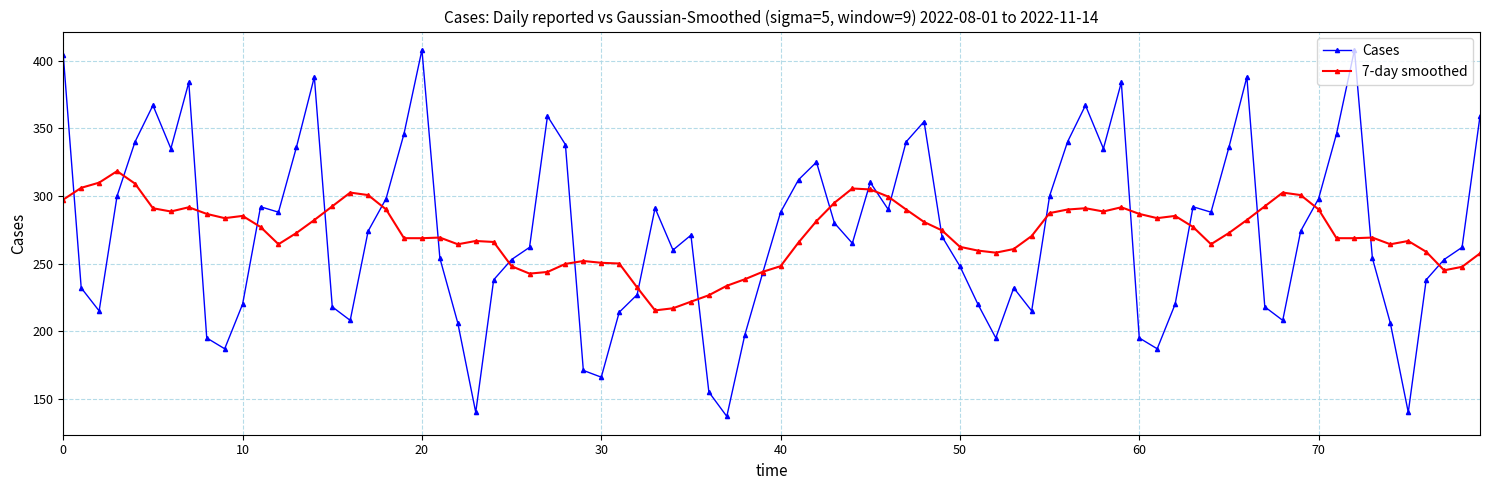

What is the value of the Cases point at the 16th from the left?

218.0